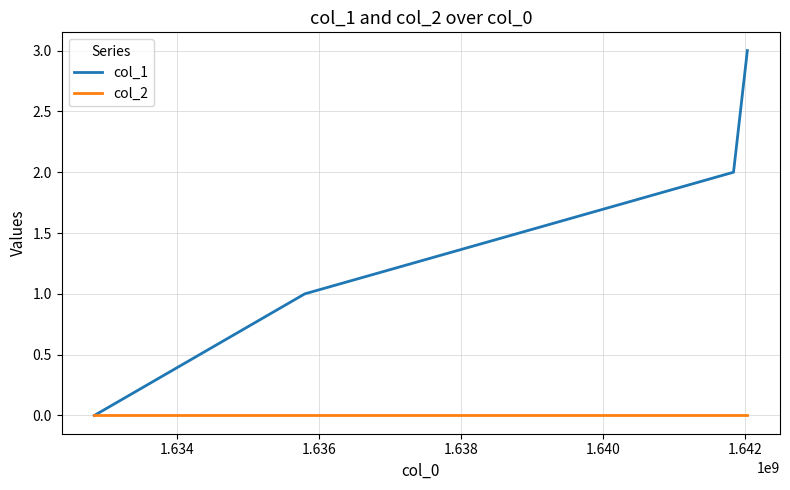

Reading left to right, transcribe all the data shown in this chart.

col_1: 0	1	2	3
col_2: 0	0	0	0